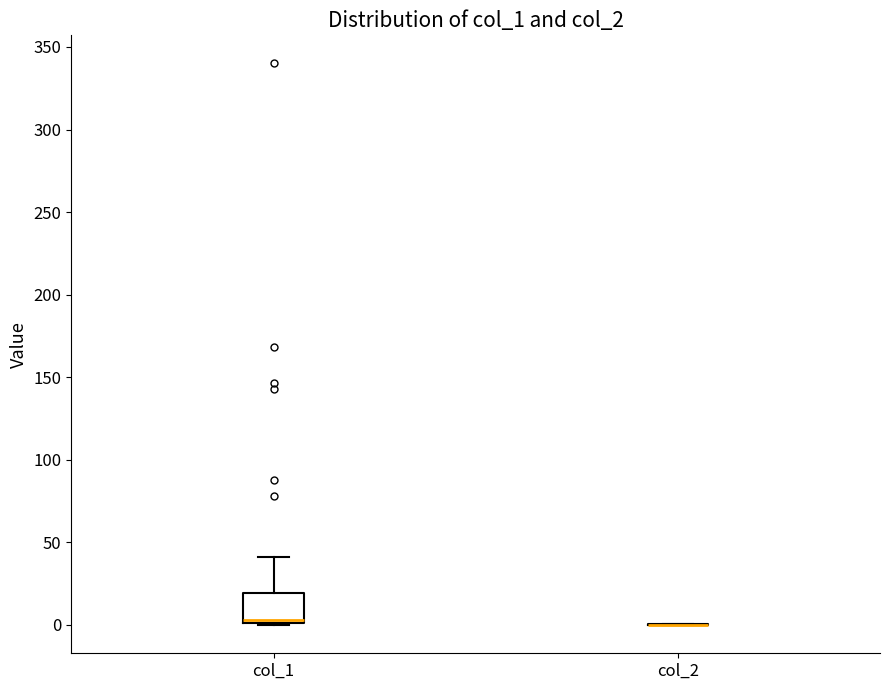

Which box is the tallest, from its lower edge to its upper edge?

col_1